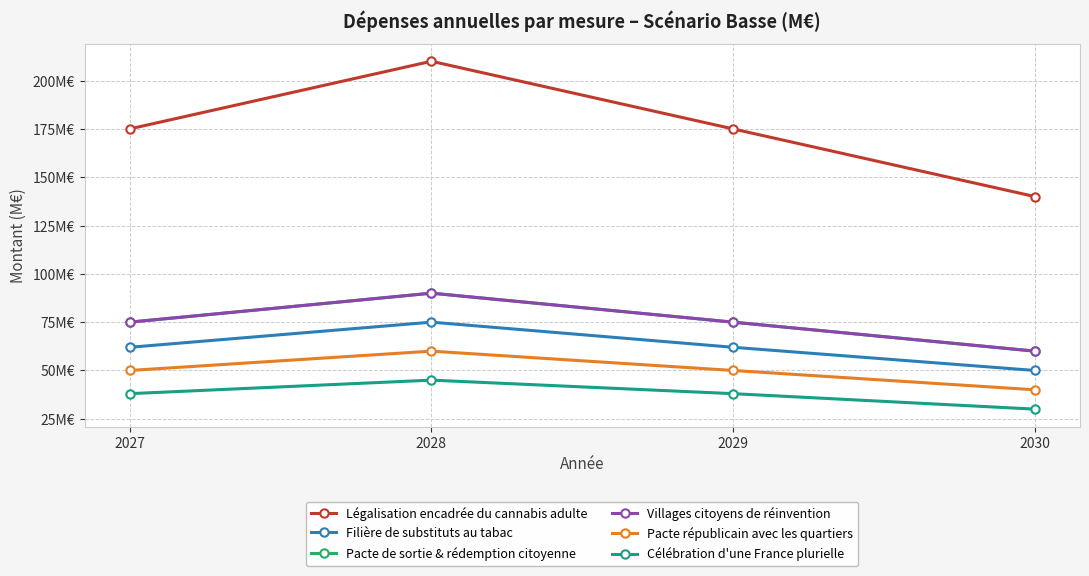

Does the chart display data point markers on the line(s)?

Yes